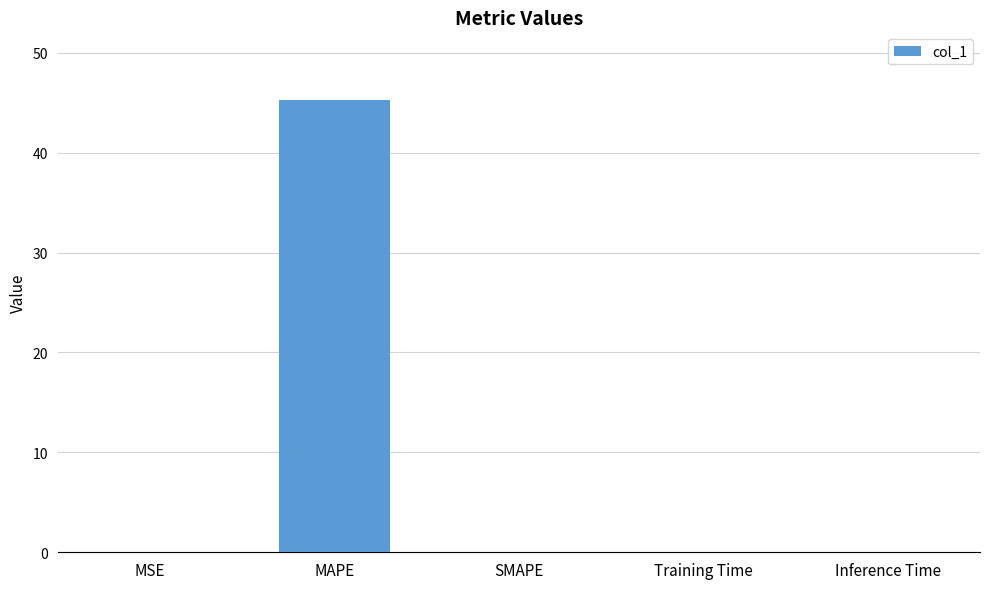

Count the number of categories in the chart.

5